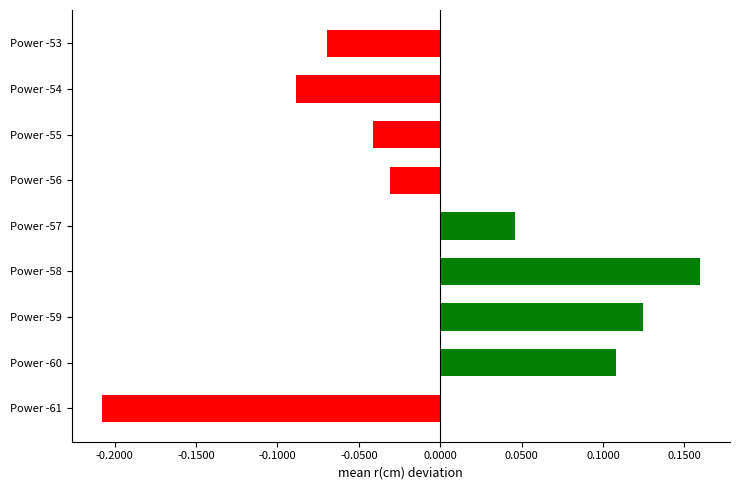

What is the difference between the maximum and minimum values?

0.4